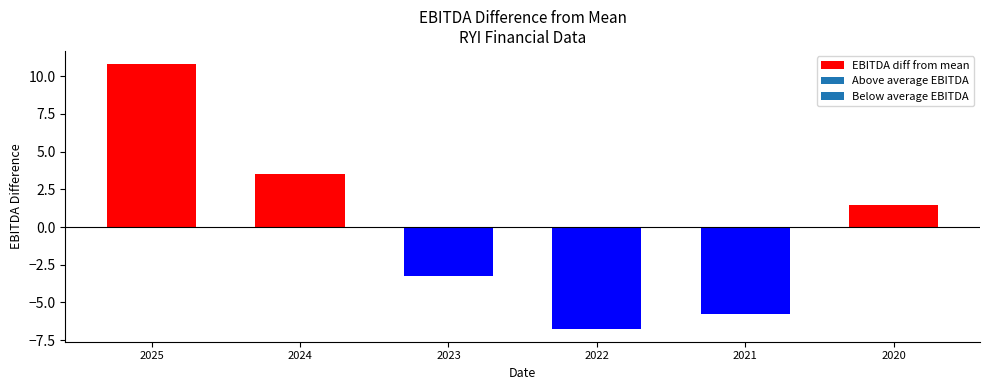

The value at 2021 is -1.7. True or false?

False